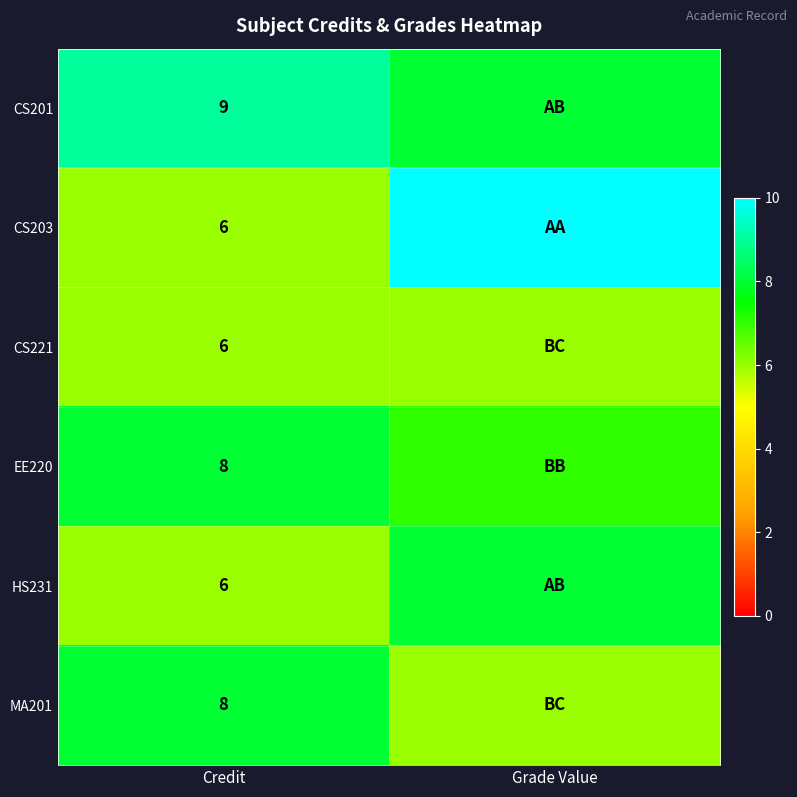

Is it true that EE220 equals 8 at Credit?

True